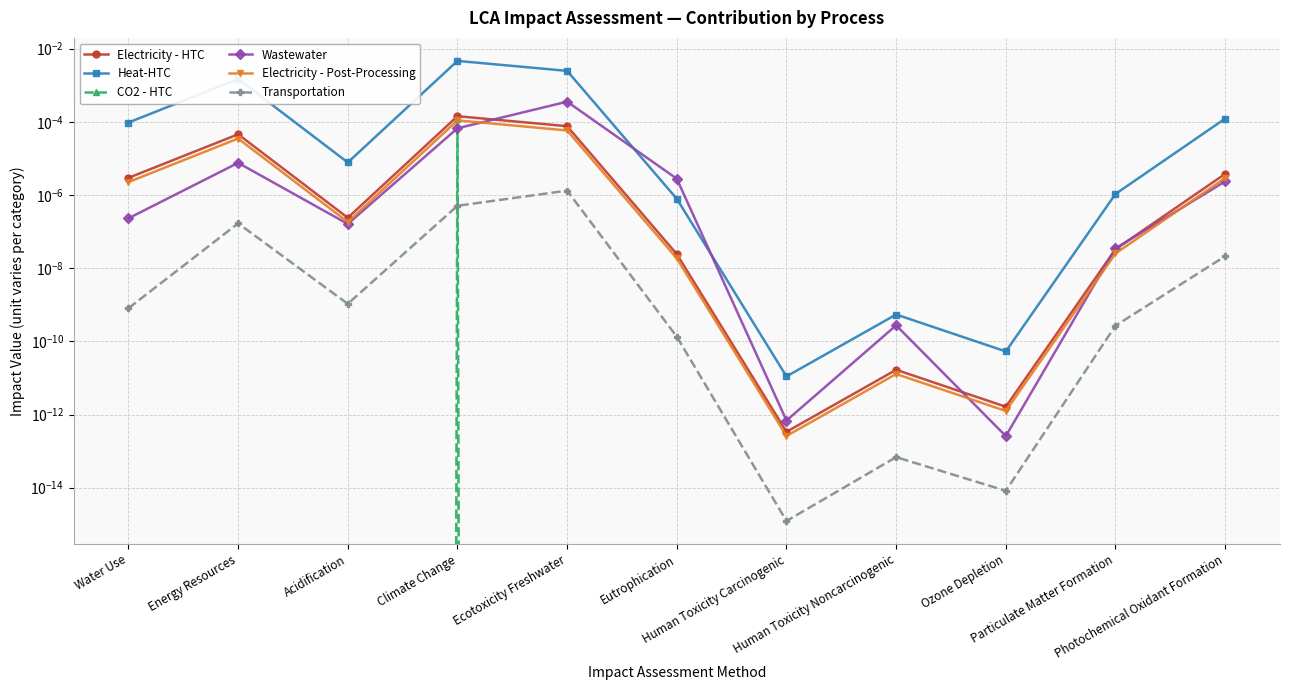

Between Ecotoxicity Freshwater and Photochemical Oxidant Formation, which is larger?

Ecotoxicity Freshwater